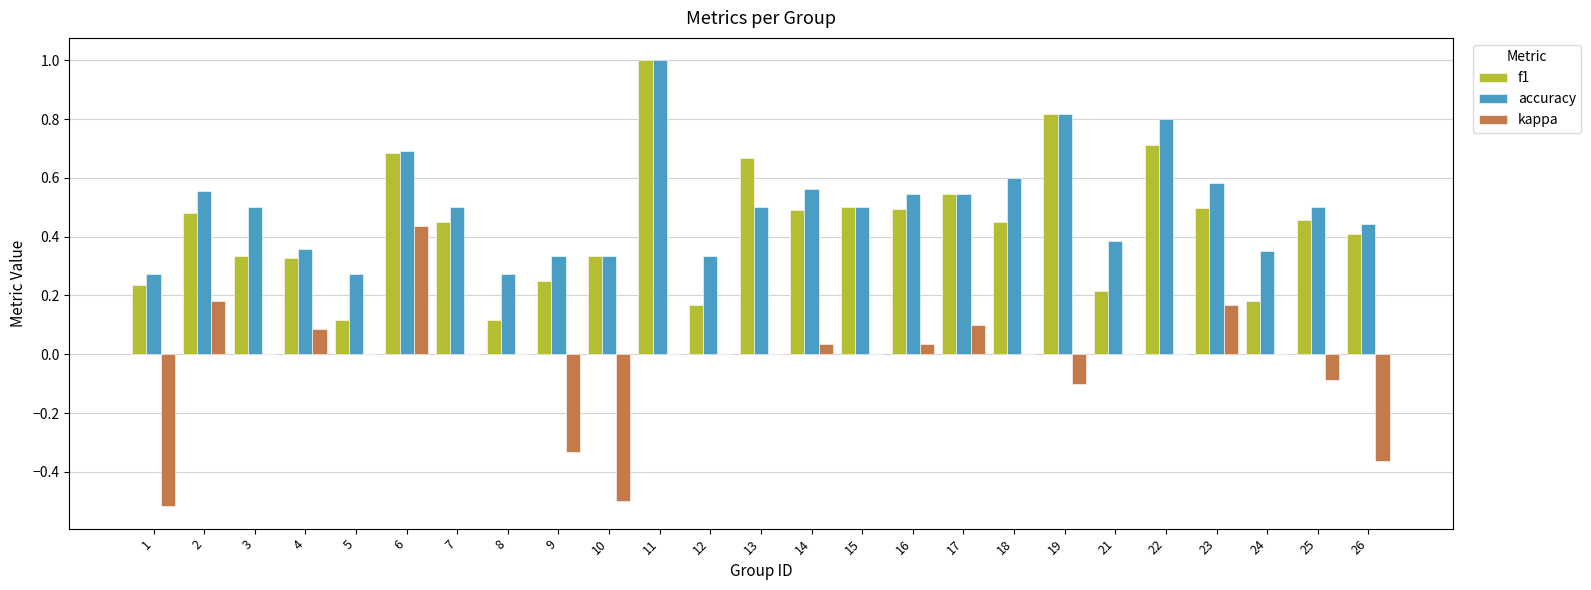

Is it true that f1 equals 0.8 at 16?

False